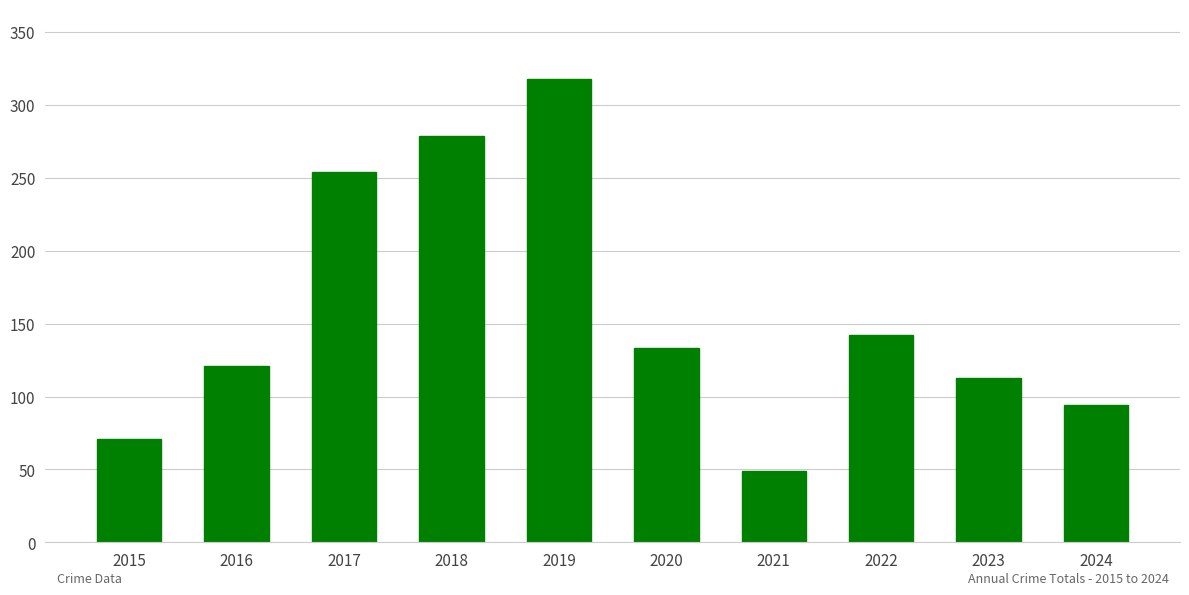

What is the value of the 5th bar from the left?

318